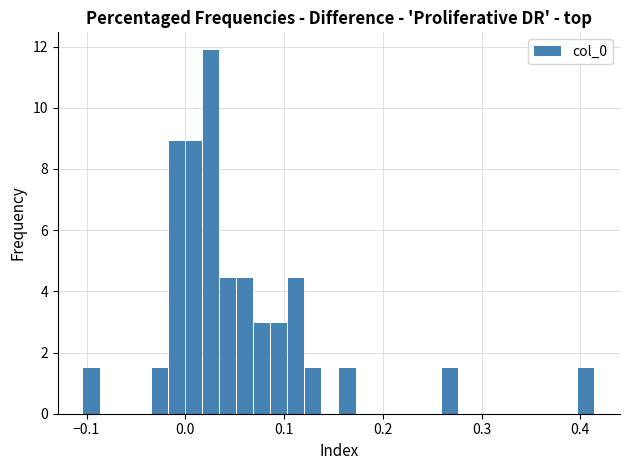

Read against the x-axis, roughly where is the centre of the tallest bar?

0.03